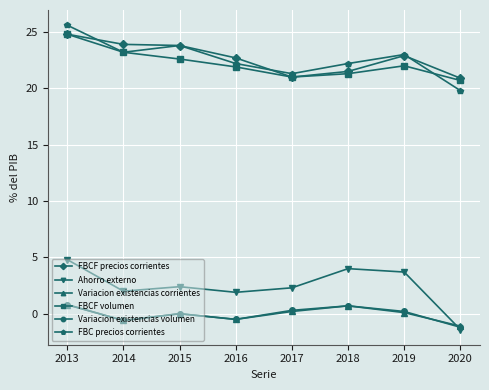

Is the value of FBCF precios corrientes at 2018 greater than the value of Variacion existencias volumen at 2014?

Yes